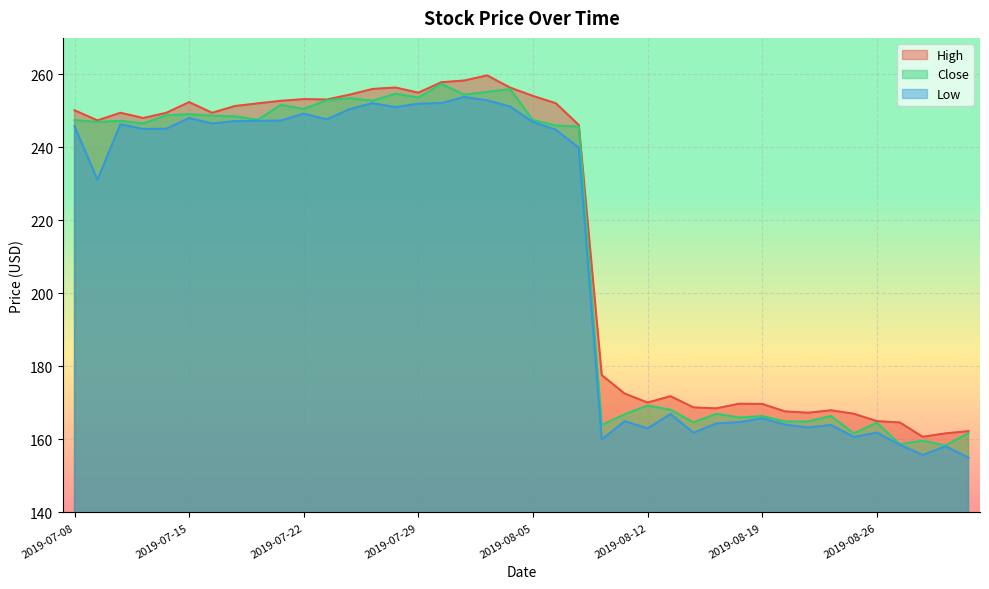

Where does the Close series first go above 246?

2019-07-08